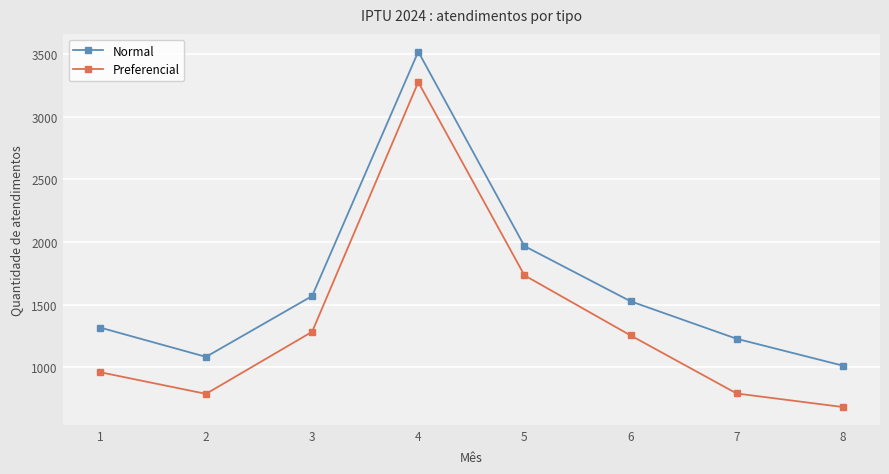

Which series has the largest total across all categories?

Normal